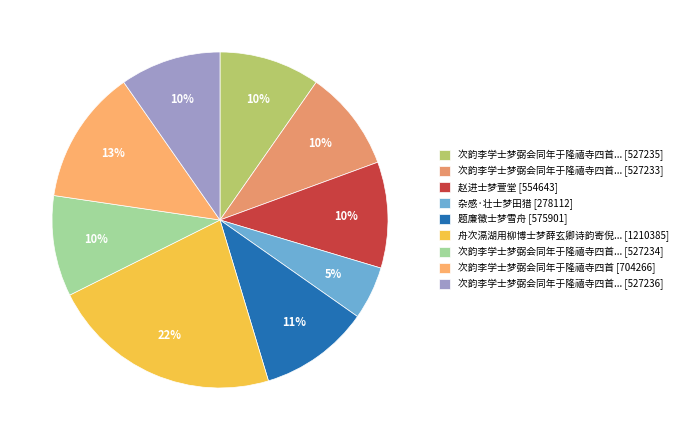

How many segments does this pie chart have?

9